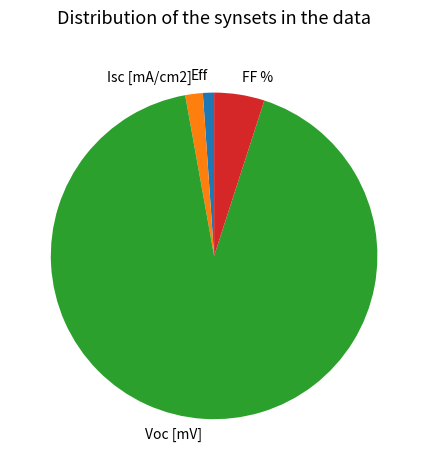

True or false: Voc [mV] accounts for 99% of the total.

False